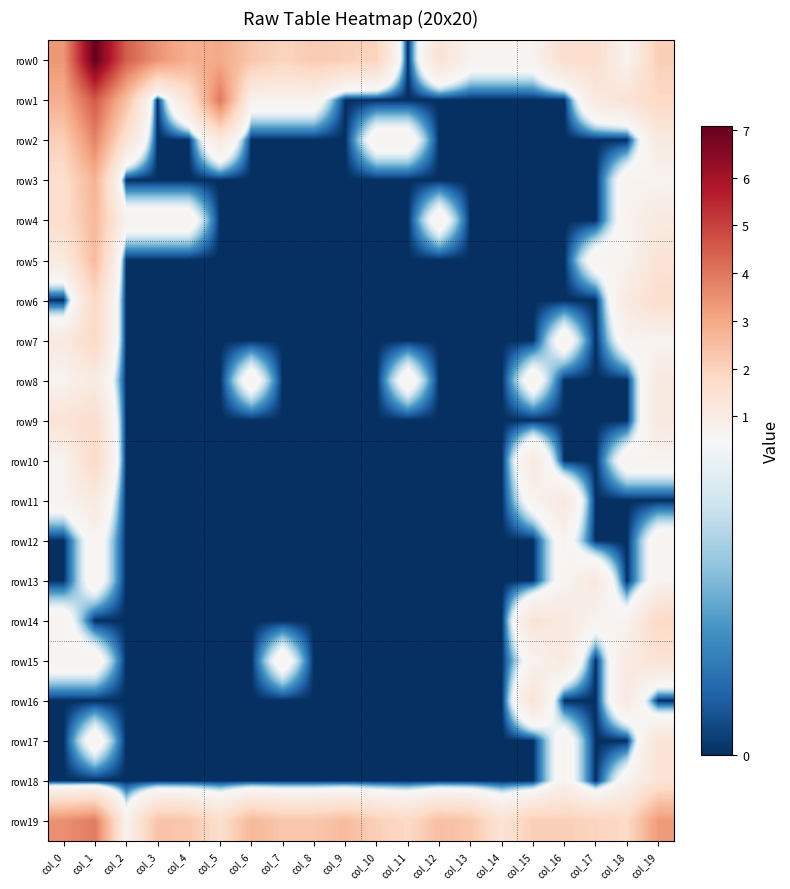

At how many categories does at least one series exceed 4?

2